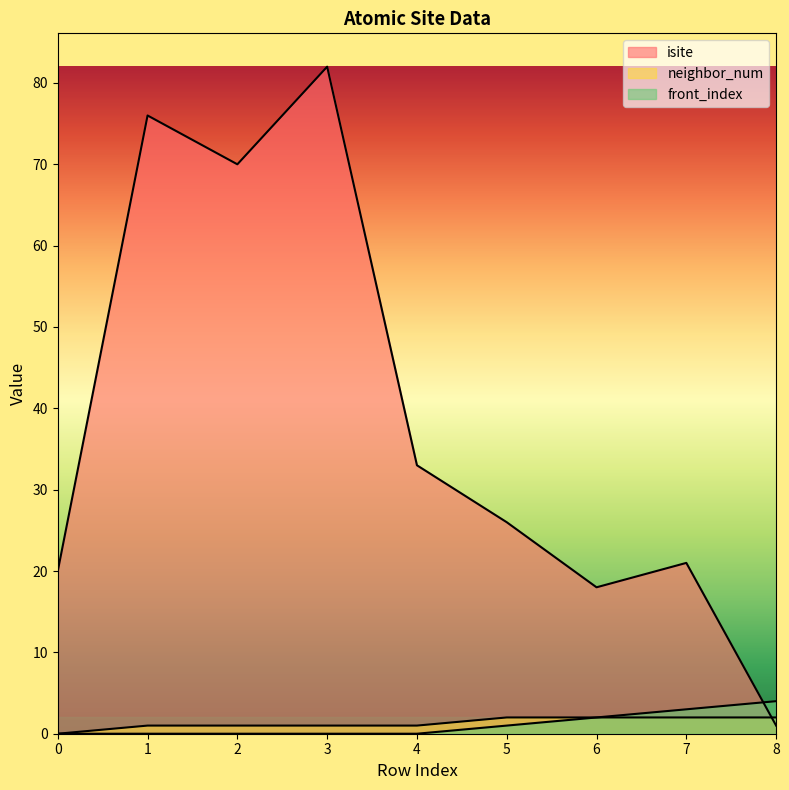

Does the chart display data point markers on the line(s)?

No